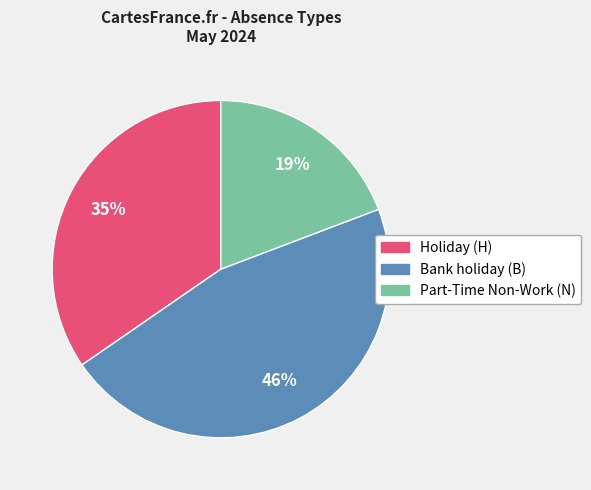

Count the number of slices in the pie.

3